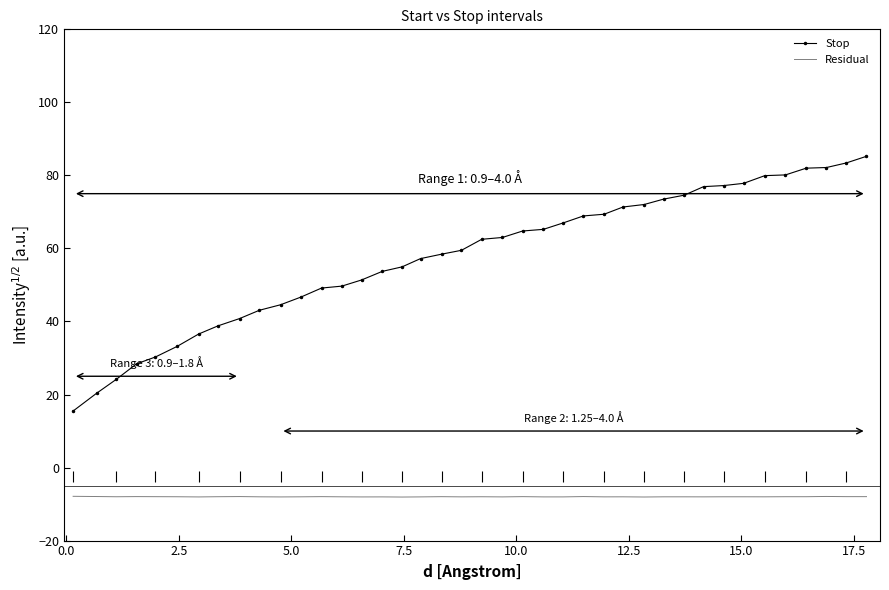

True or false: Residual and Stop intersect in this chart.

False